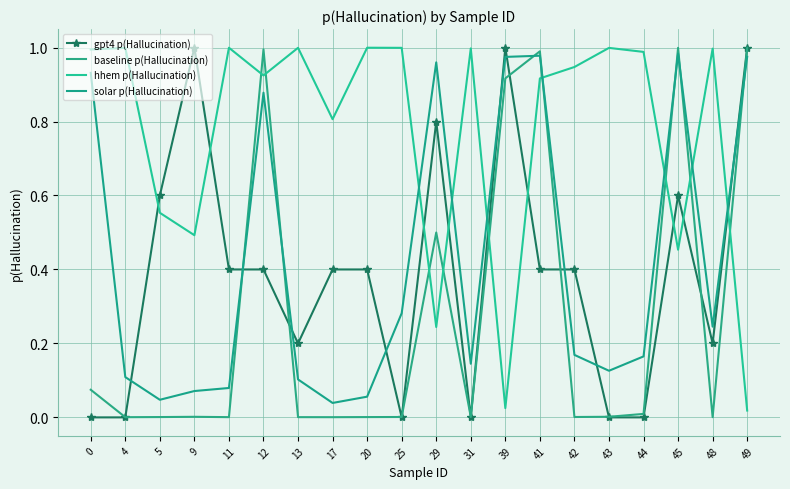

True or false: gpt4 p(Hallucination) and solar p(Hallucination) cross at least once.

True